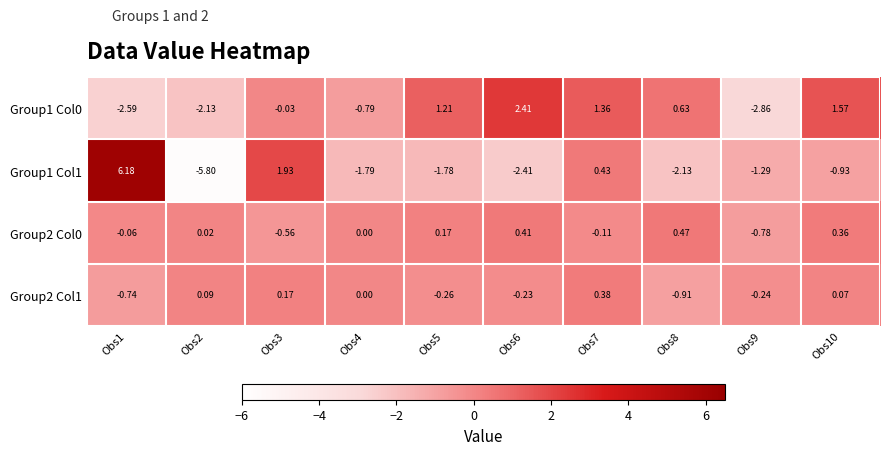

Is the value of Group2 Col1 at Obs5 greater than the value of Group2 Col0 at Obs6?

No